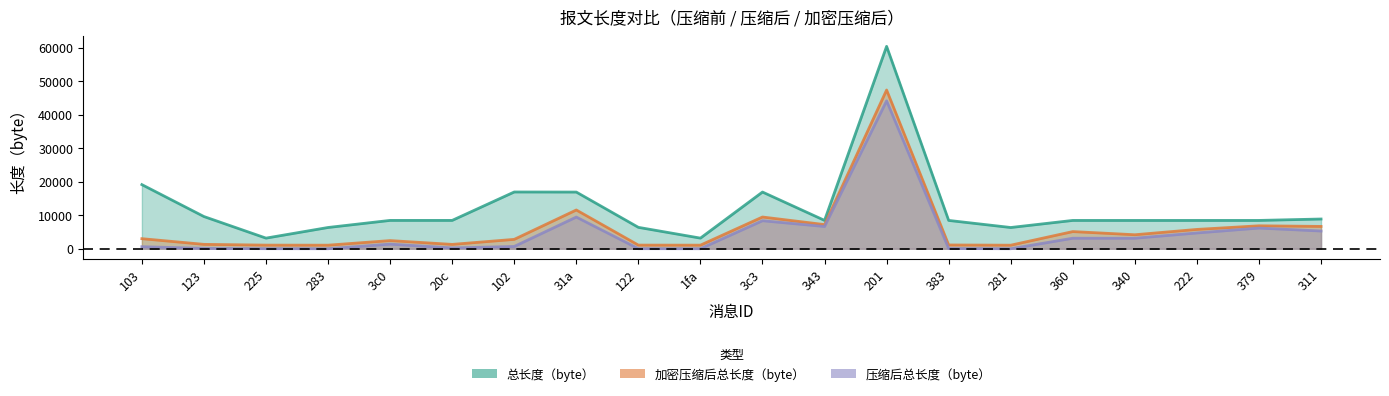

What is the average value of the 压缩后总长度（byte） series?

4714